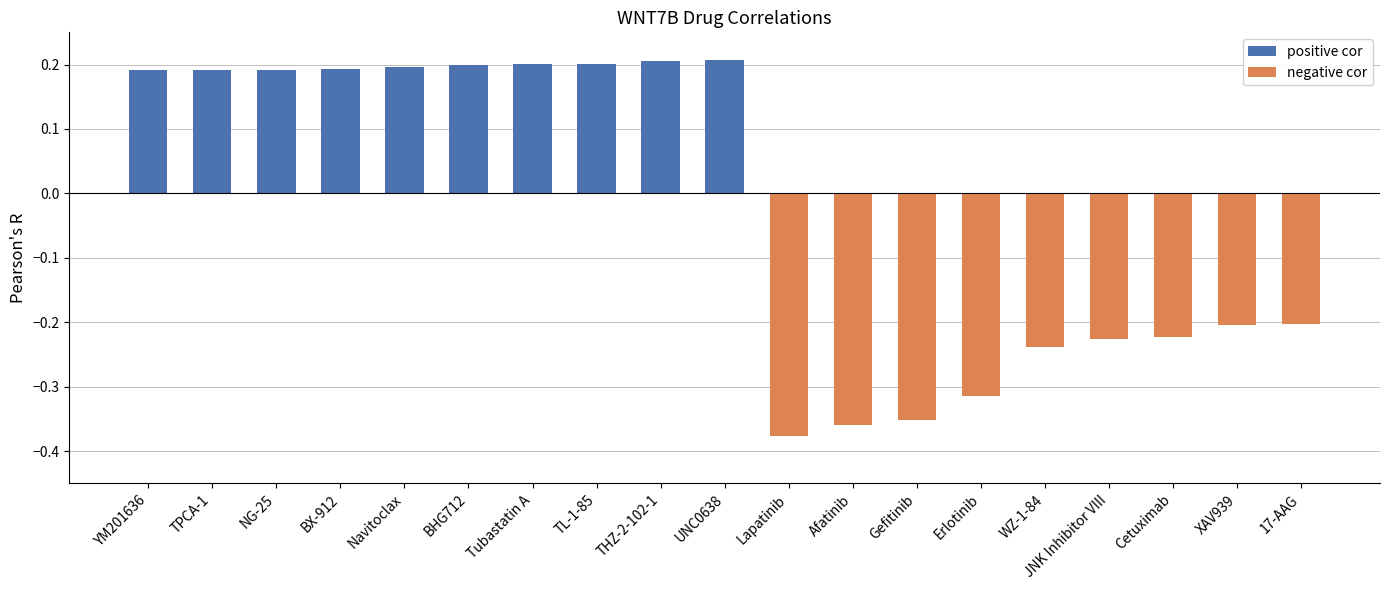

Which series has the largest total across all categories?

positive cor